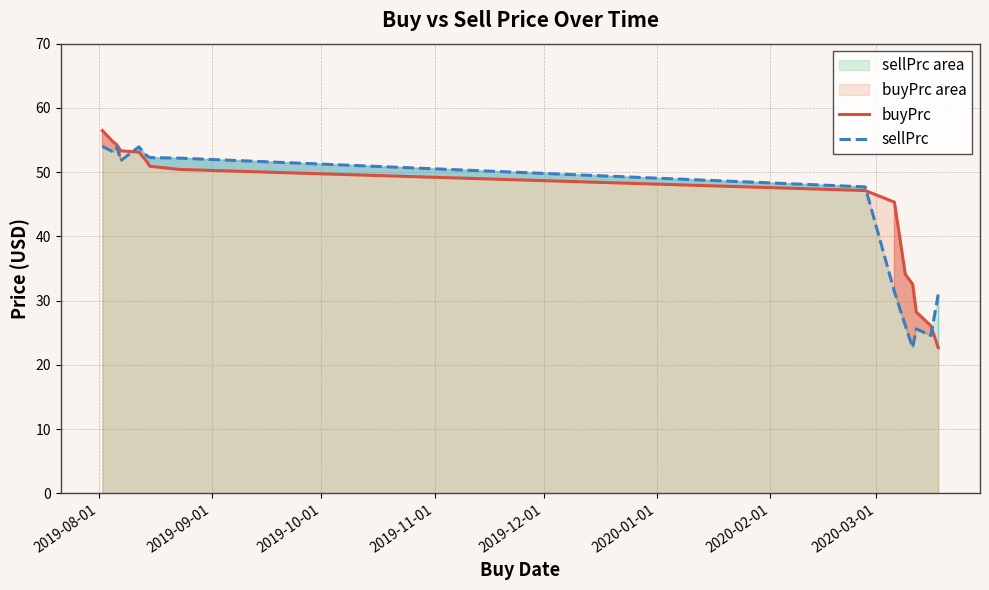

What is the maximum value for sellPrc?

54.0